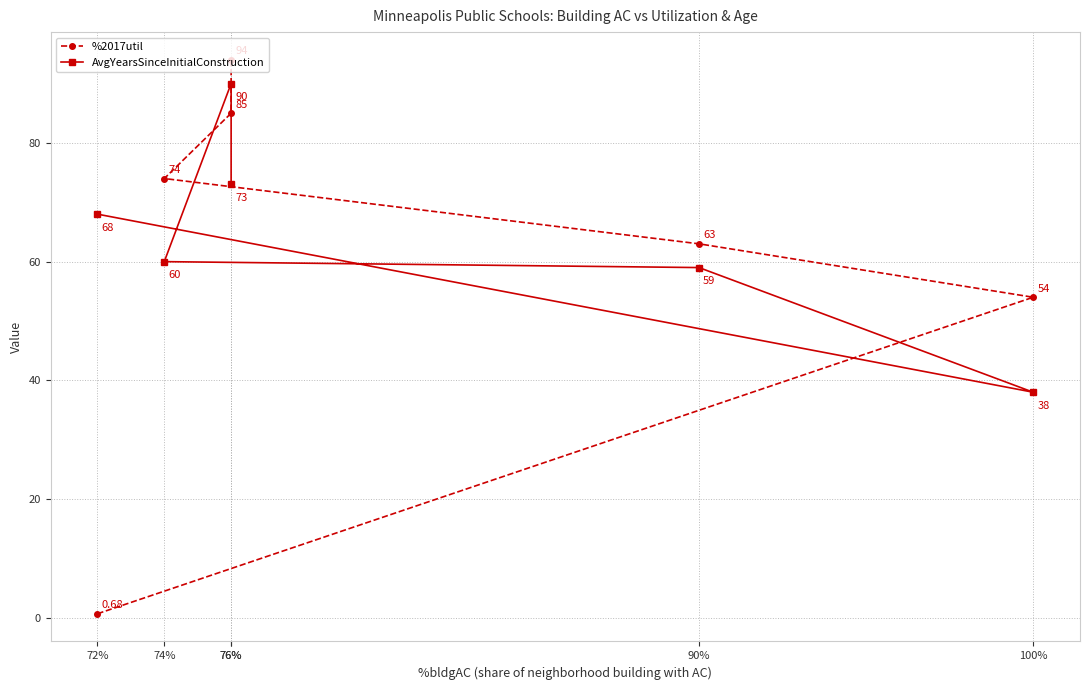

How many data points in %2017util are less than 74?

3